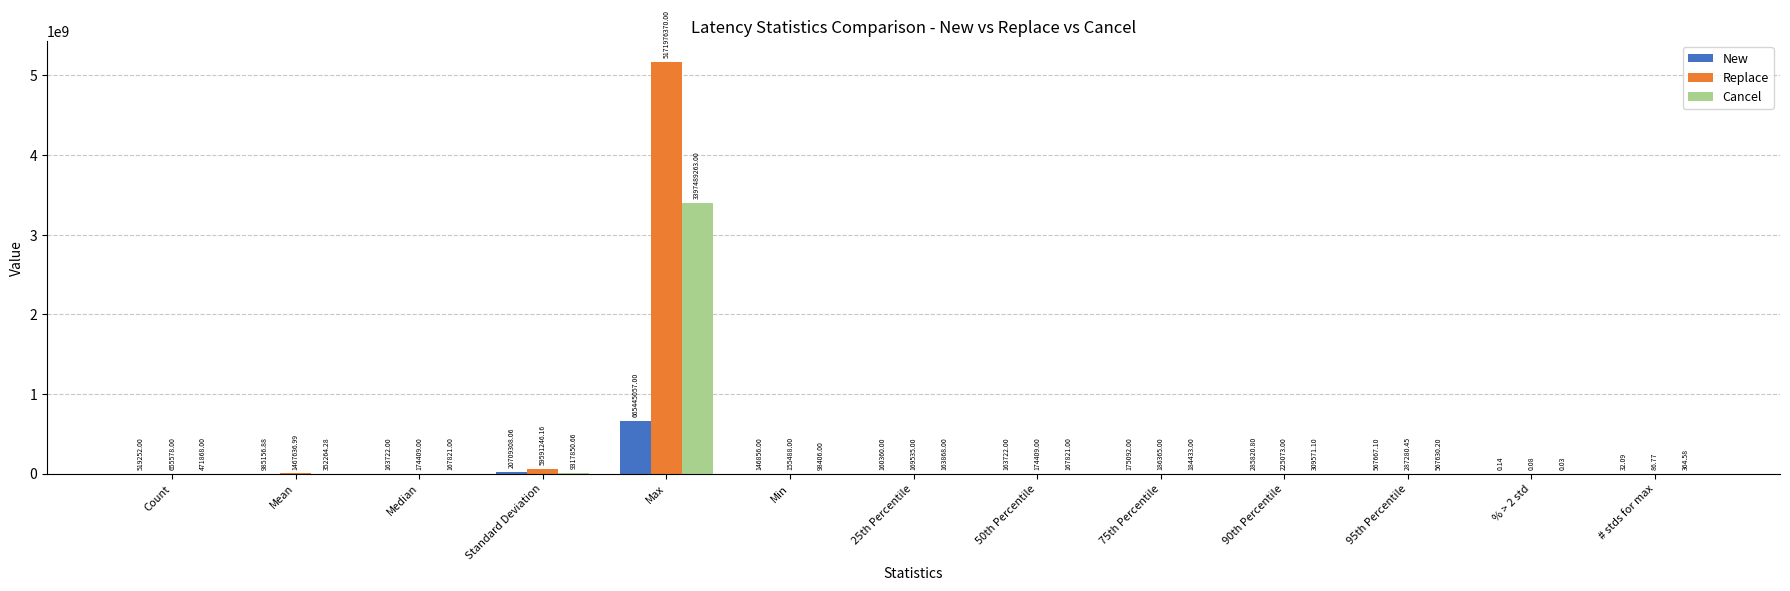

True or false: Replace has a value of 169535.0 at 25th Percentile.

True